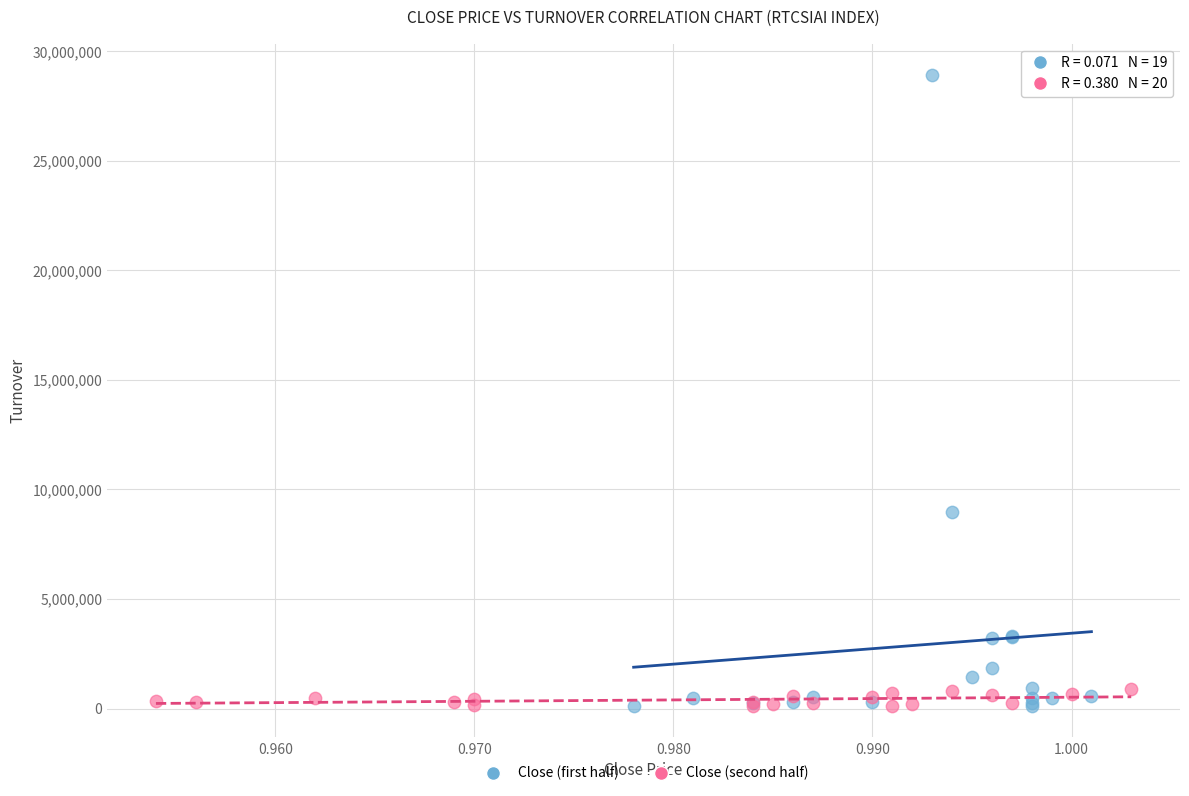

What are all the series names shown in the legend?

Close (first half), Close (second half)